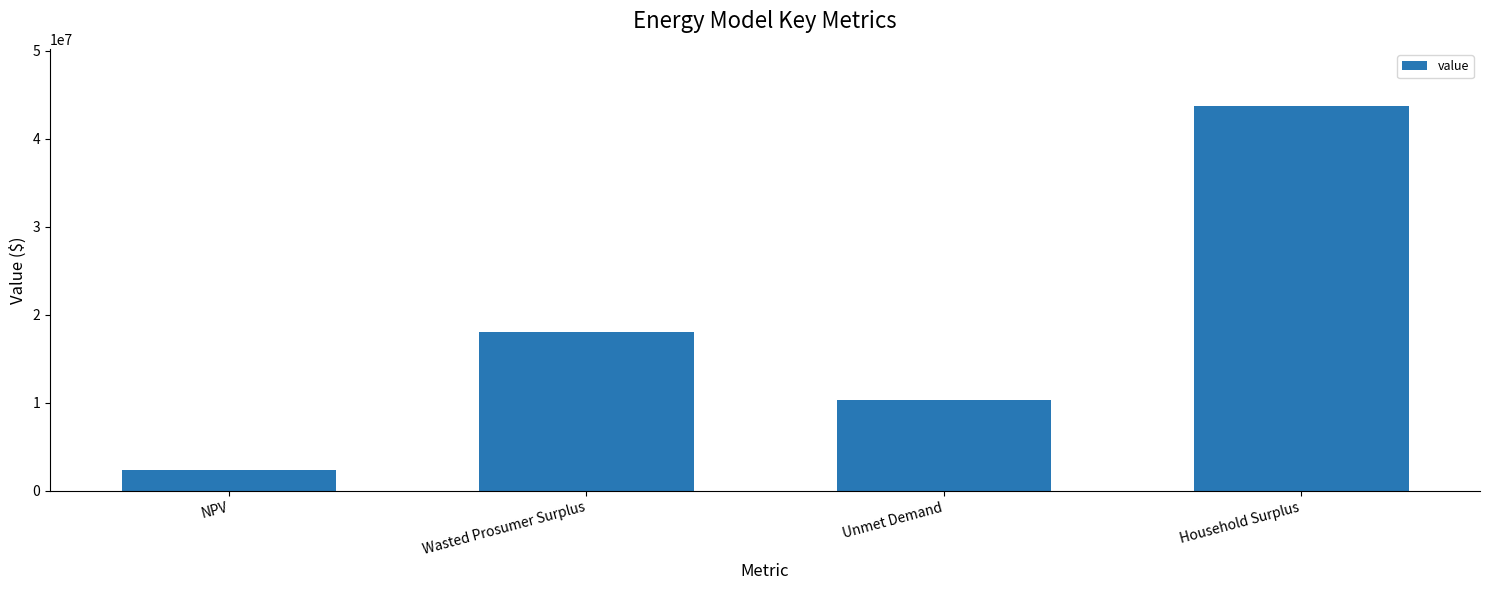

The chart shows a value of 43674950.2 at Household Surplus. True or false?

True